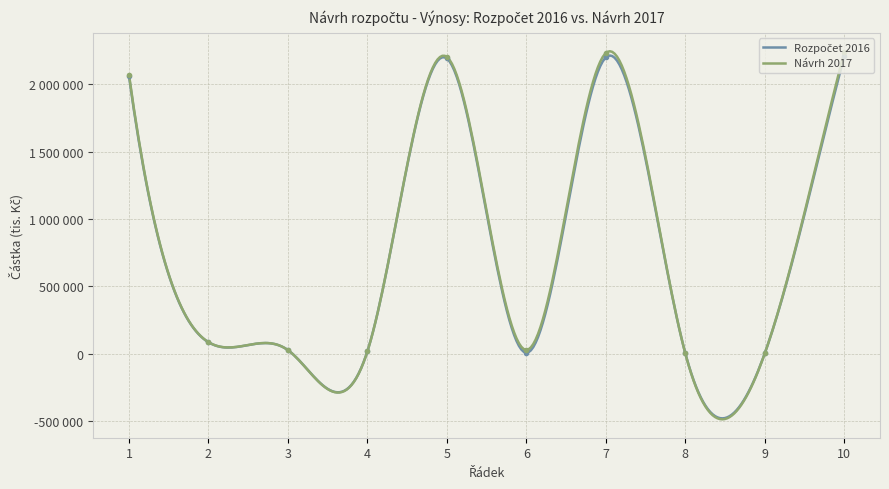

What value does the Návrh 2017 series have at 3, to the nearest 50?

27250